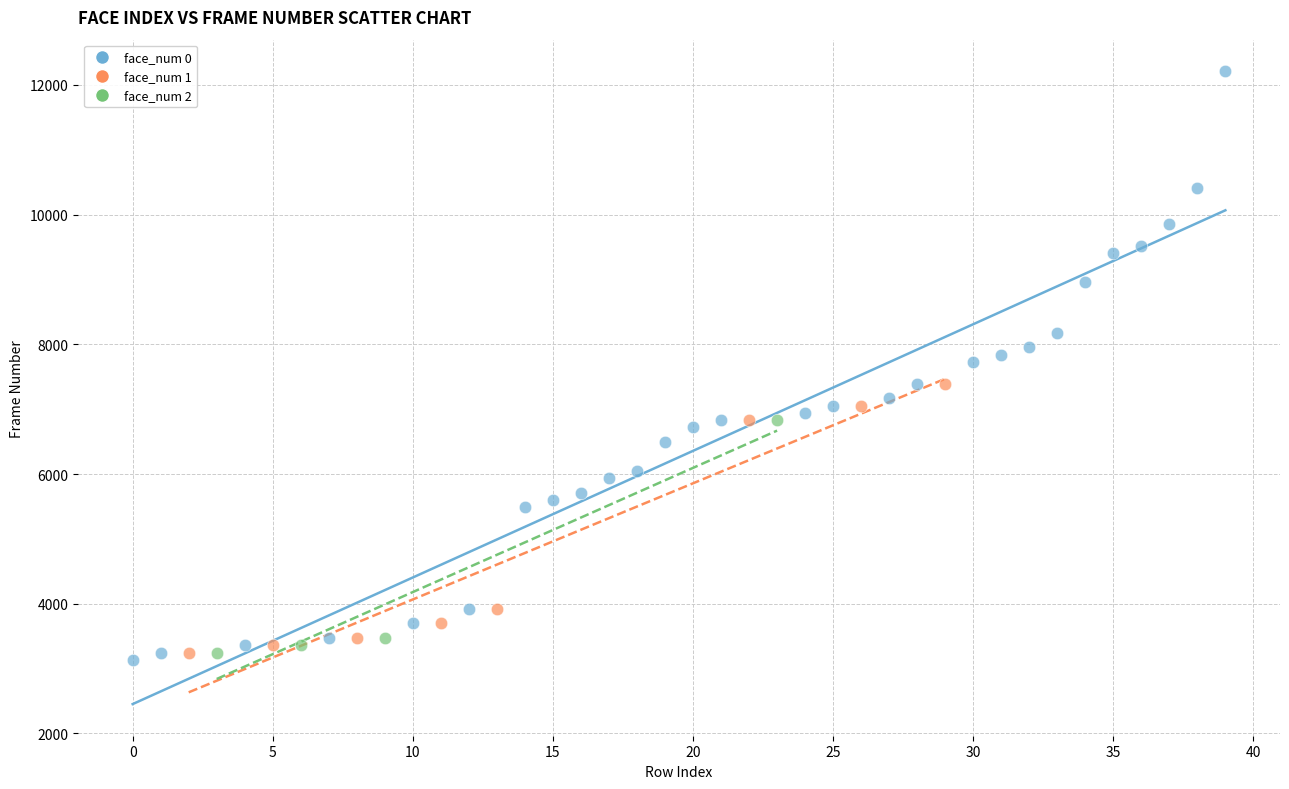

Which series contains the highest Y value?

face_num 0